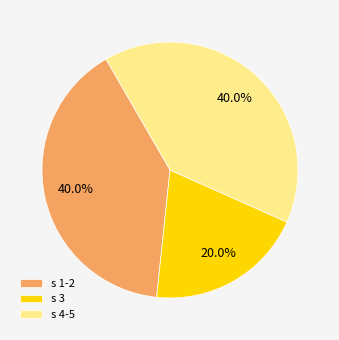

Approximately how many times larger is the value at s 3 compared to s 4-5?

0.5